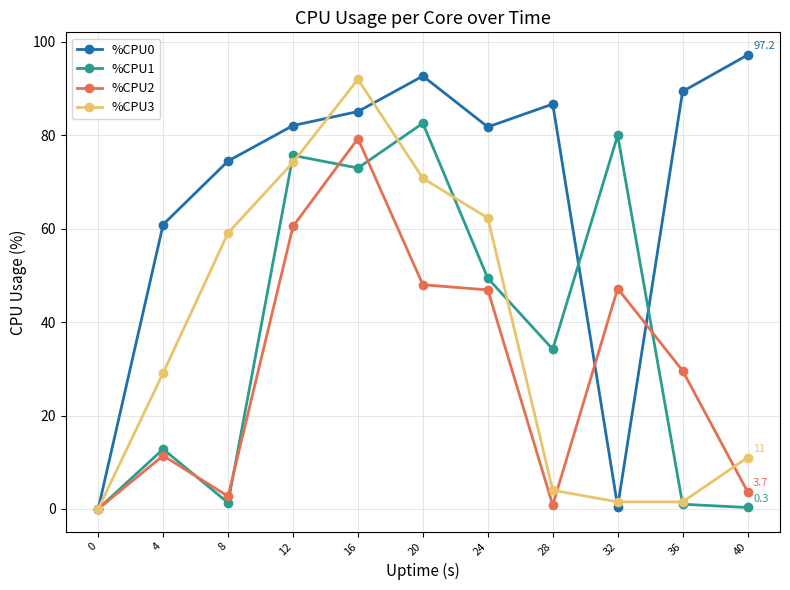

At how many categories does at least one series exceed 33?

10